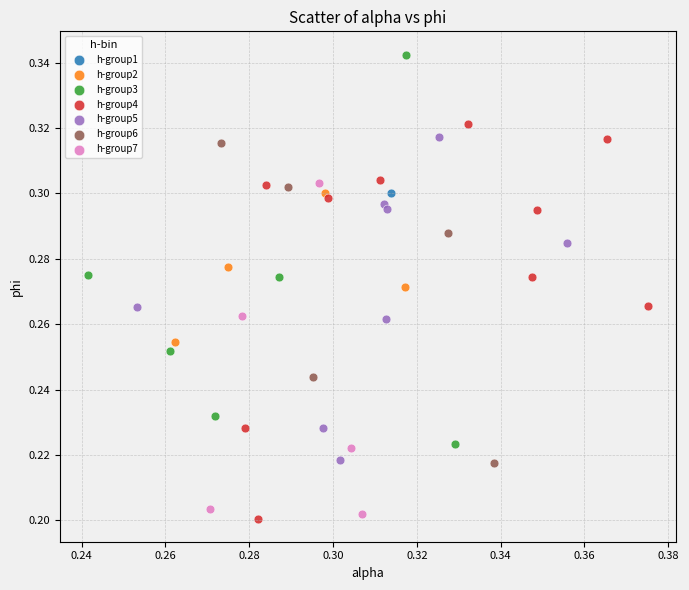

What are all the series names shown in the legend?

h-group1, h-group2, h-group3, h-group4, h-group5, h-group6, h-group7